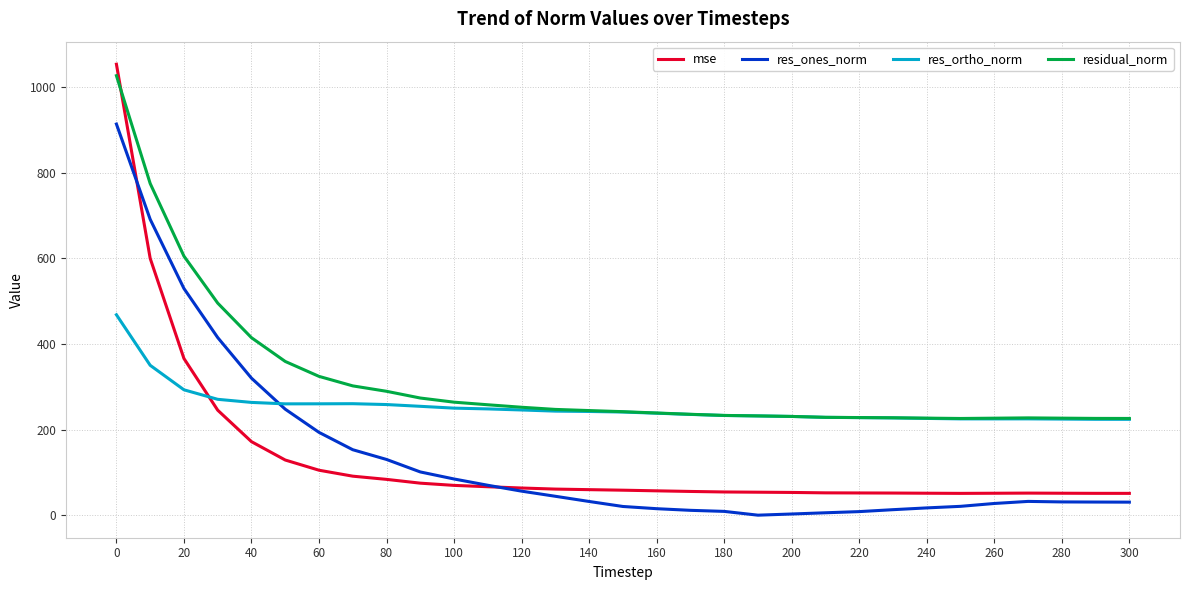

What are all the series names shown in the legend?

mse, res_ones_norm, res_ortho_norm, residual_norm